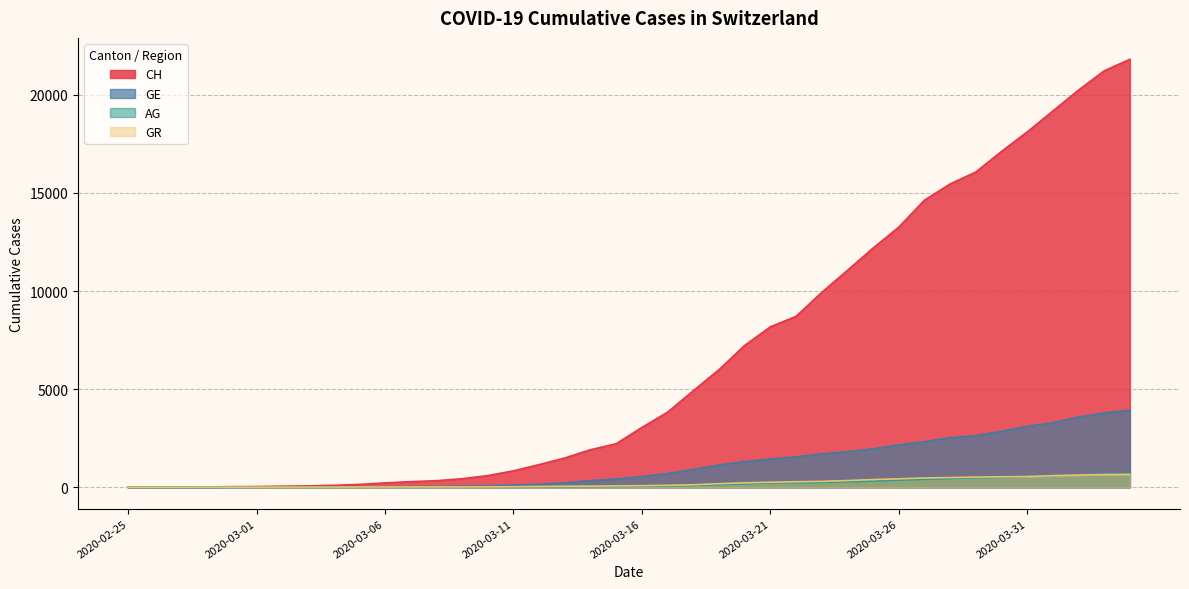

What are all the series names shown in the legend?

CH, GE, AG, GR